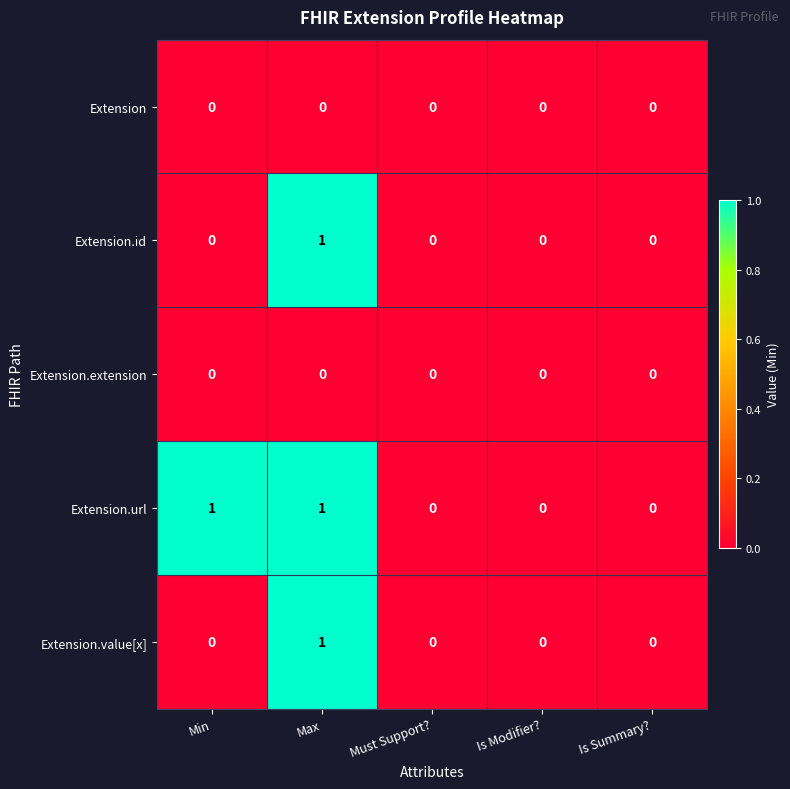

True or false: Extension.url has a value of -1 at Is Summary?.

False